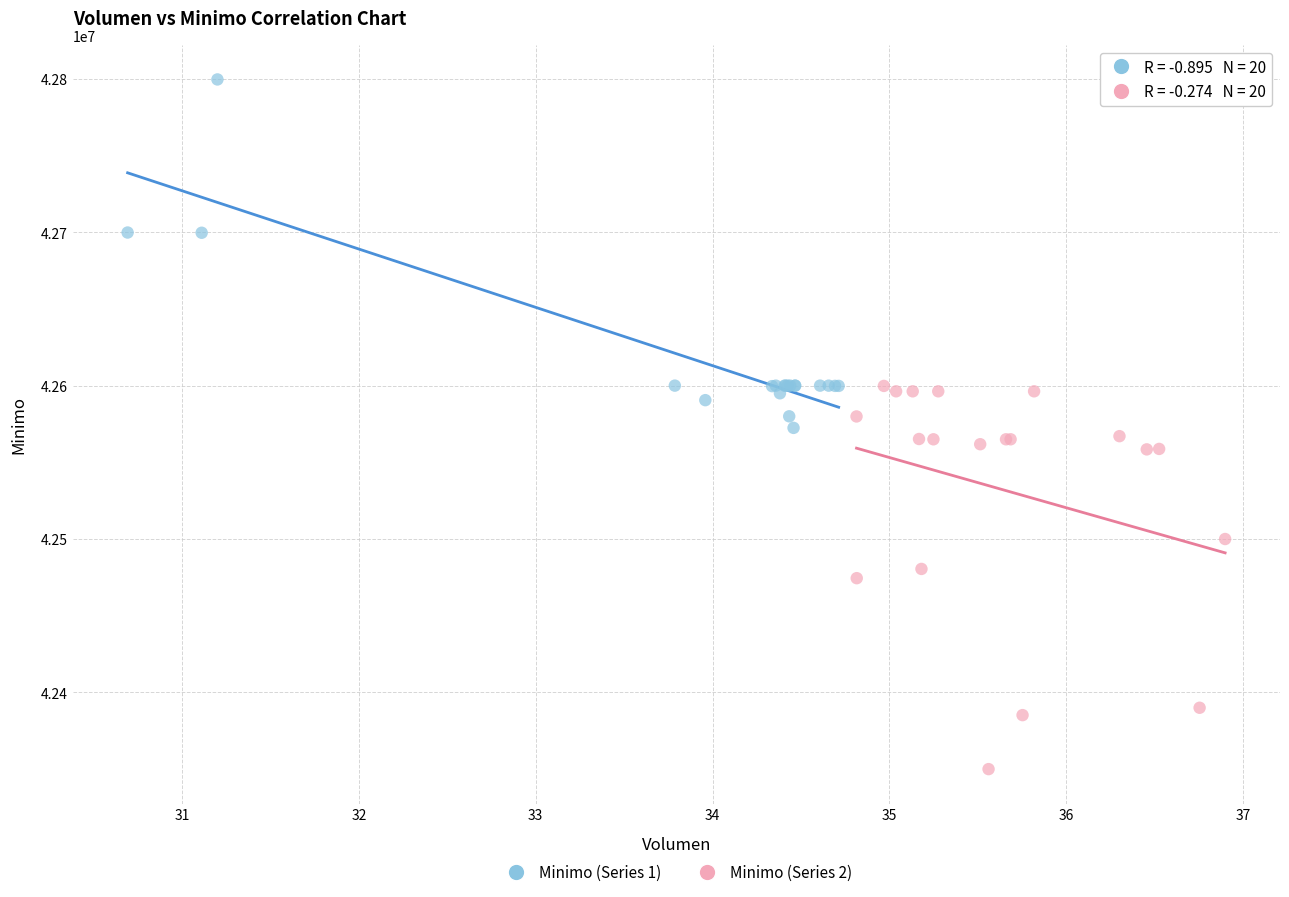

Which series reaches the maximum Y coordinate?

Minimo (Series 1)